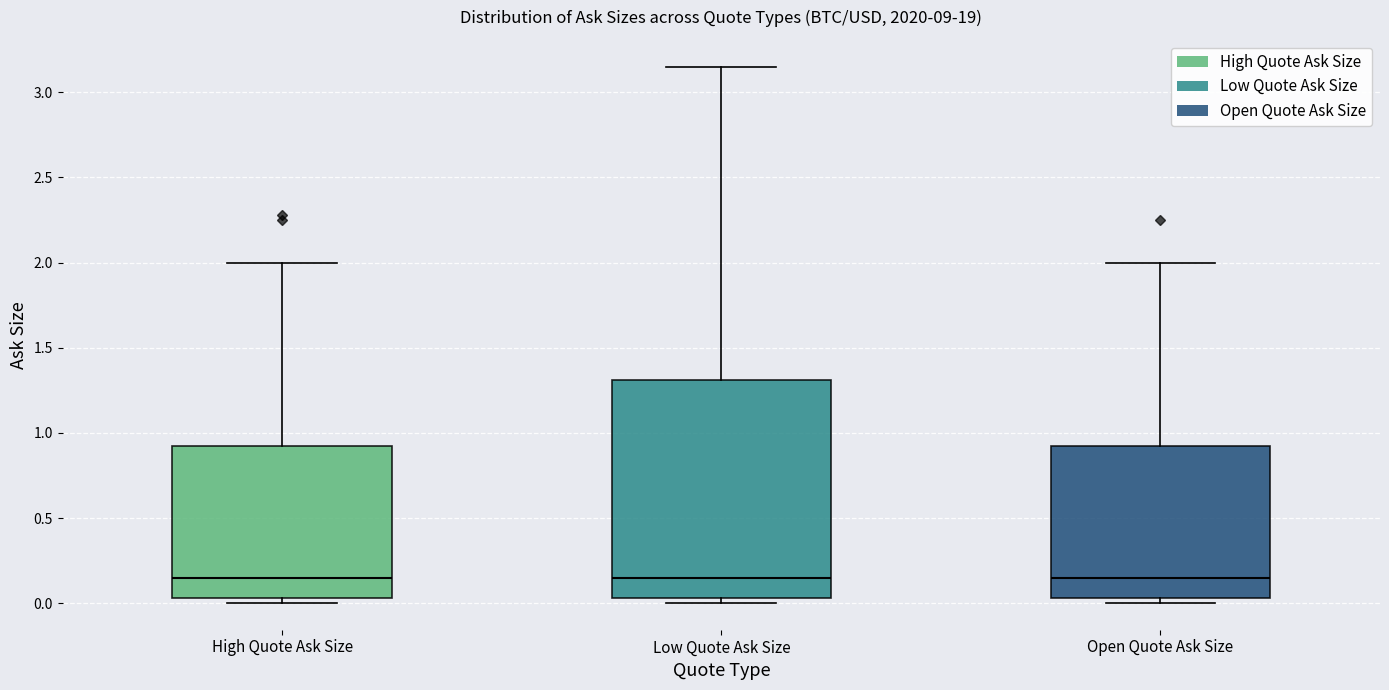

Which box is the tallest, from its lower edge to its upper edge?

Low Quote Ask Size